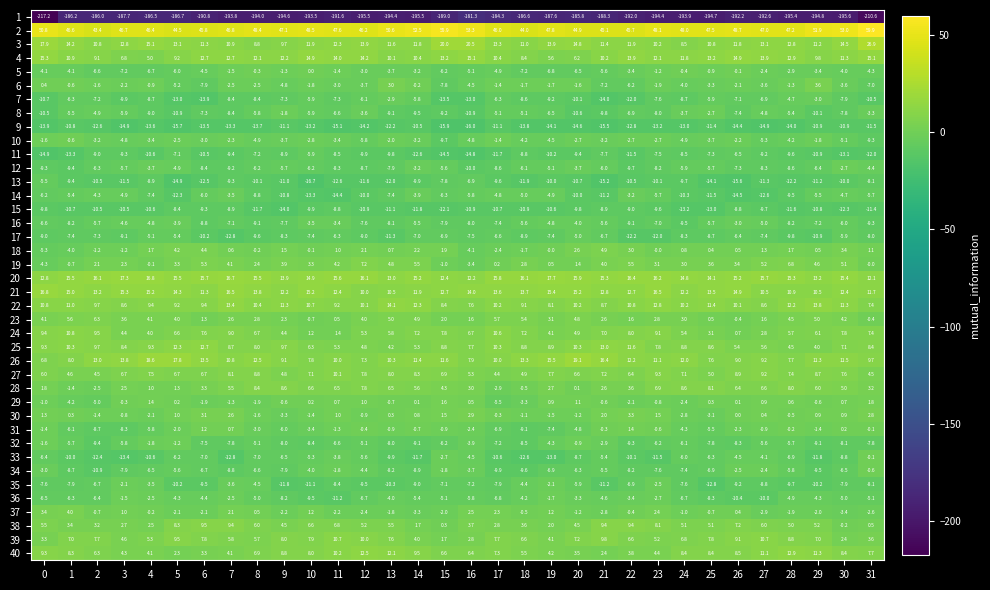

What is the average value of the 1 series?

-192.3